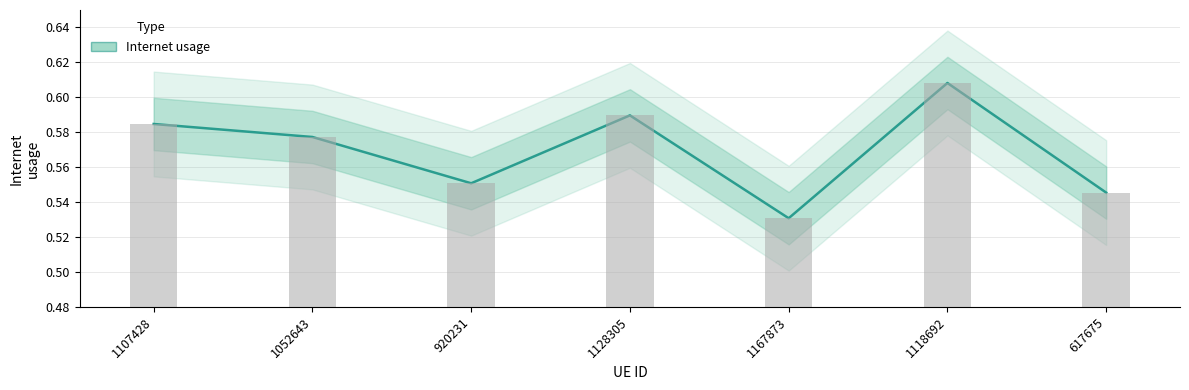

What is the minimum value shown in the chart?

0.5